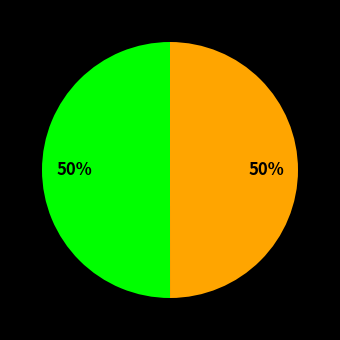

To the nearest percent, what is the average slice percentage?

50%